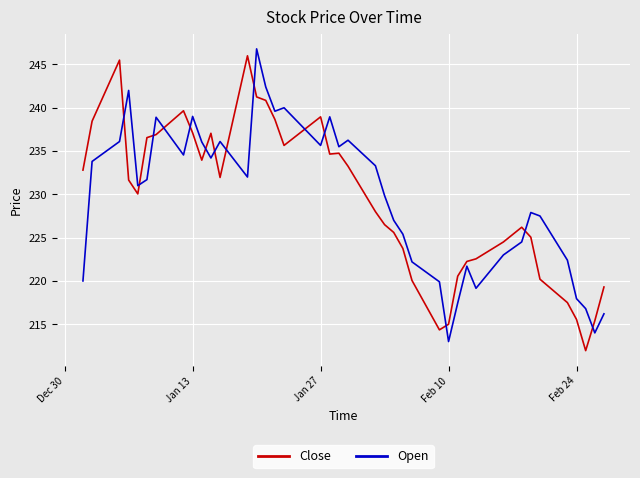

What is the maximum value shown in the chart?

246.8